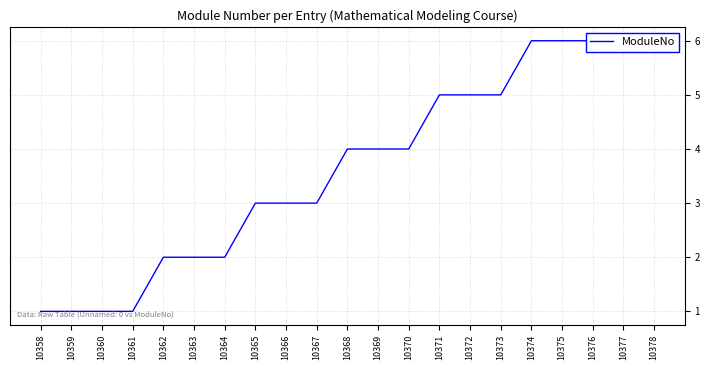

The chart shows a value of 2 at 10358. True or false?

False